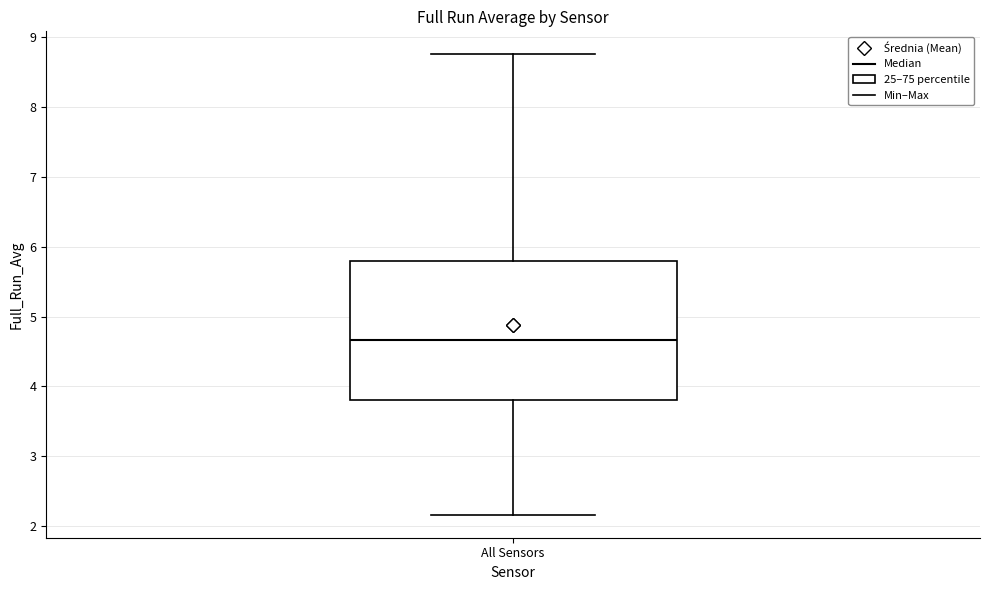

Read this box plot against the y-axis: the position of the median line, the range covered by the box, and the ends of both whiskers. The values are not printed on the chart, so give them approximately, as read against the axis.

median 4.7, box 3.8 to 5.8, whiskers 2.2 to 8.7